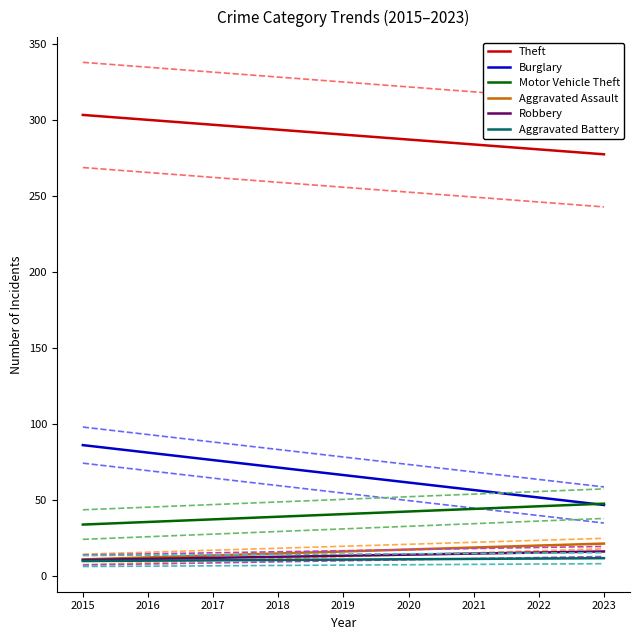

List the labels in order of Aggravated Battery value, smallest first.

2015, 2016, 2017, 2018, 2019, 2020, 2021, 2022, 2023